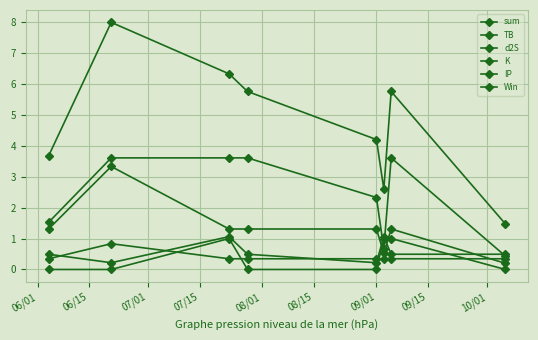

Which category has the highest value in the IP series?

06/15